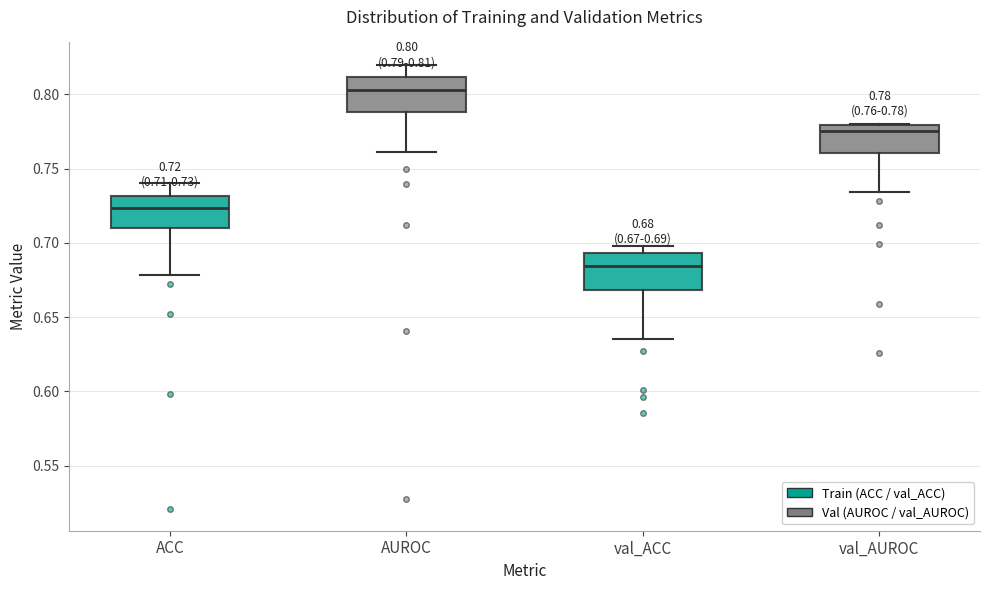

Which box has the lowest median line?

val_ACC